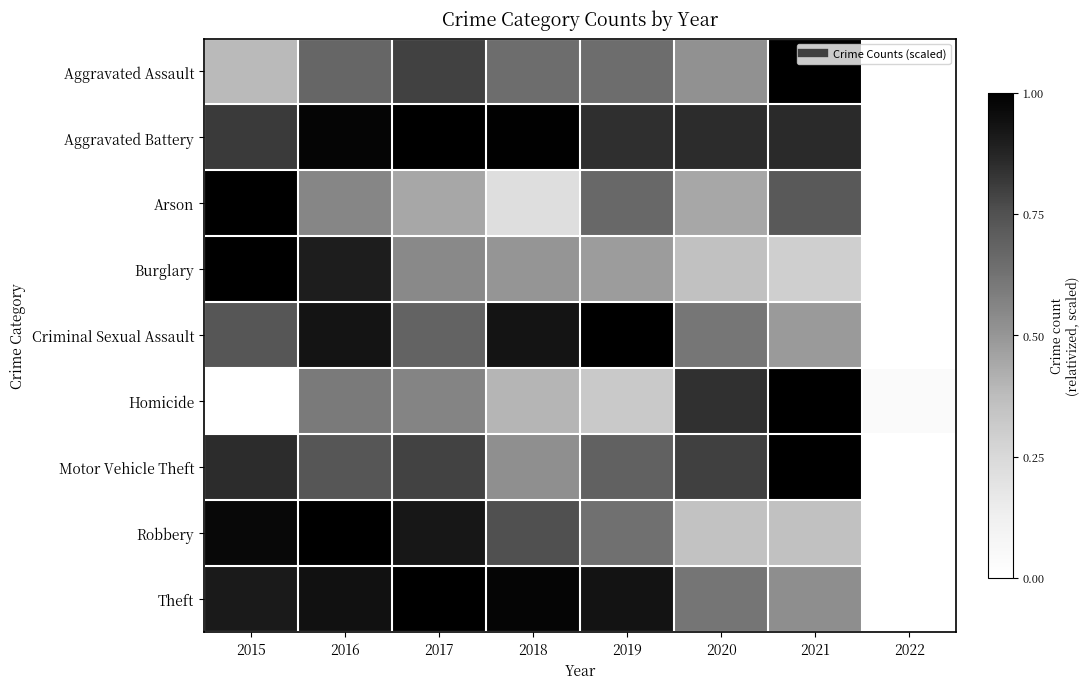

At which category does the chart reach its minimum across all series?

2022